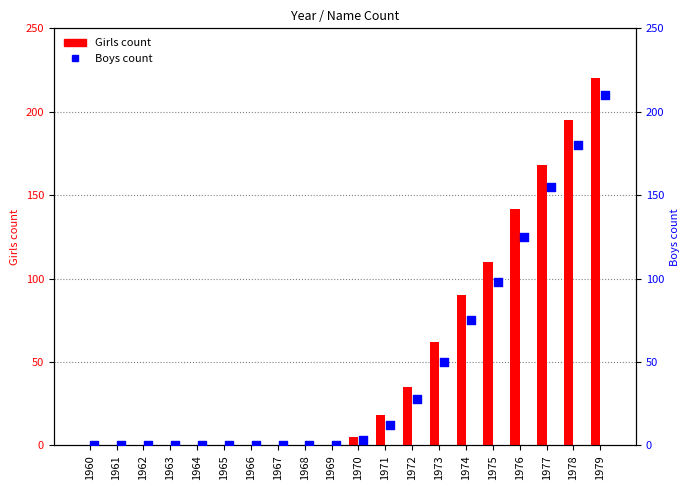

Which series contains the lowest Y value?

Girls